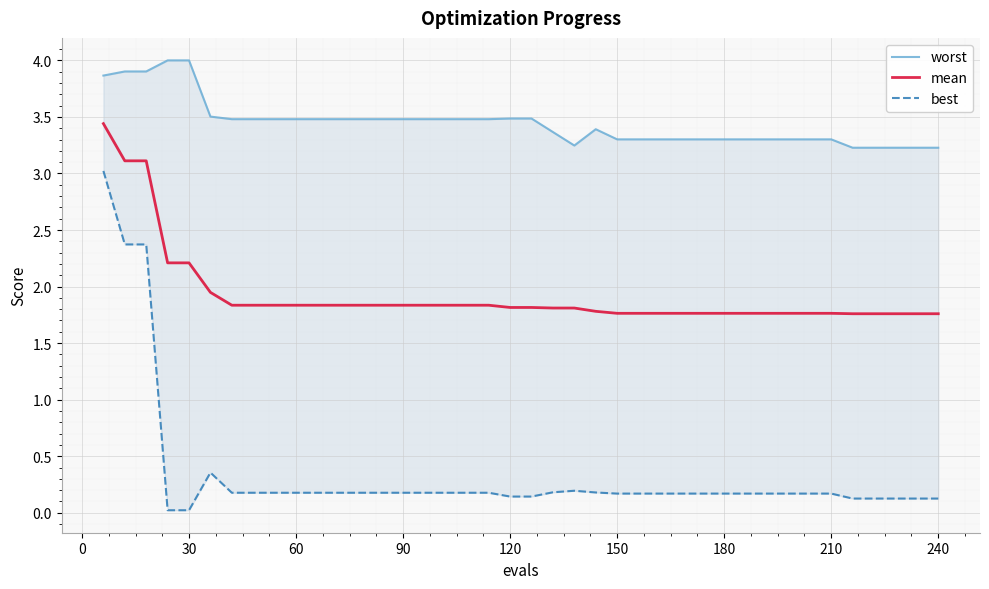

What is the value of the worst point at the 21st from the left?

3.5